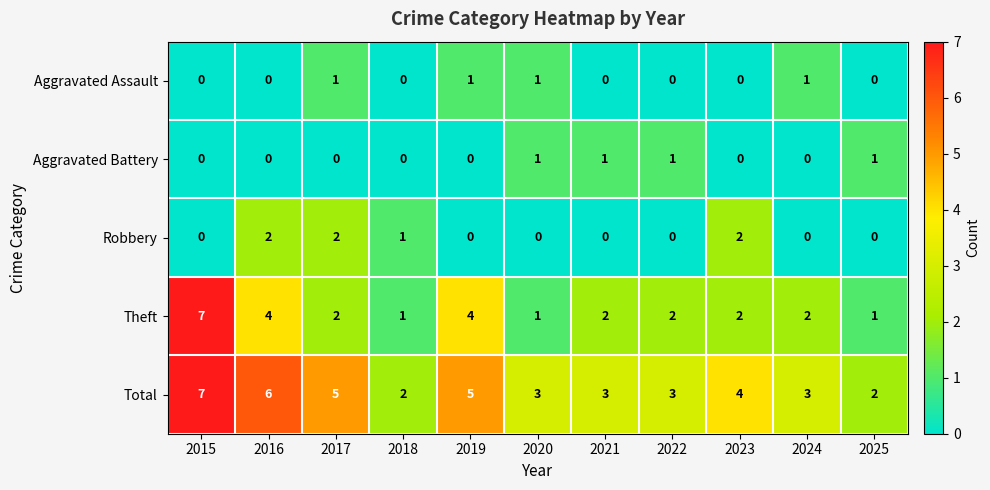

How many Robbery values are between 0 and 2?

11